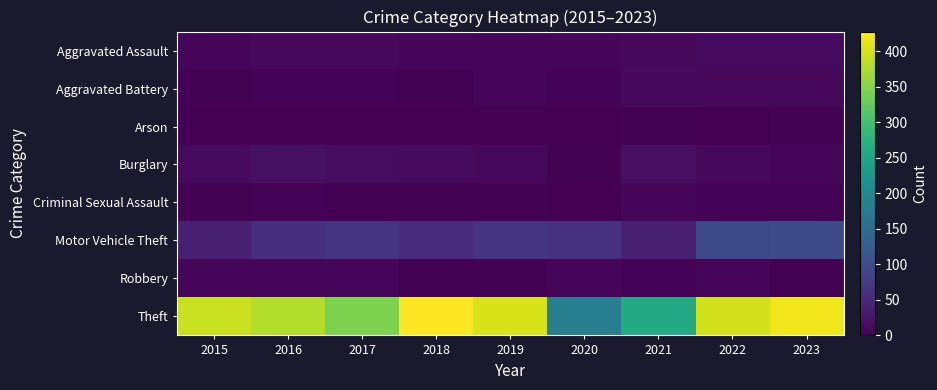

Reading left to right, what are all the values shown in this chart?

Aggravated Assault: 2015=6	2016=9	2017=9	2018=7	2019=6	2020=7	2021=10	2022=12	2023=13
Aggravated Battery: 2015=3	2016=4	2017=5	2018=2	2019=6	2020=4	2021=11	2022=9	2023=10
Arson: 2015=0	2016=0	2017=0	2018=0	2019=1	2020=0	2021=3	2022=0	2023=3
Burglary: 2015=13	2016=20	2017=14	2018=13	2019=9	2020=3	2021=17	2022=11	2023=6
Criminal Sexual Assault: 2015=3	2016=4	2017=2	2018=3	2019=2	2020=1	2021=8	2022=5	2023=4
Motor Vehicle Theft: 2015=38	2016=59	2017=65	2018=53	2019=65	2020=61	2021=37	2022=94	2023=100
Robbery: 2015=7	2016=7	2017=6	2018=3	2019=3	2020=6	2021=5	2022=7	2023=3
Theft: 2015=392	2016=378	2017=343	2018=428	2019=402	2020=183	2021=261	2022=398	2023=419